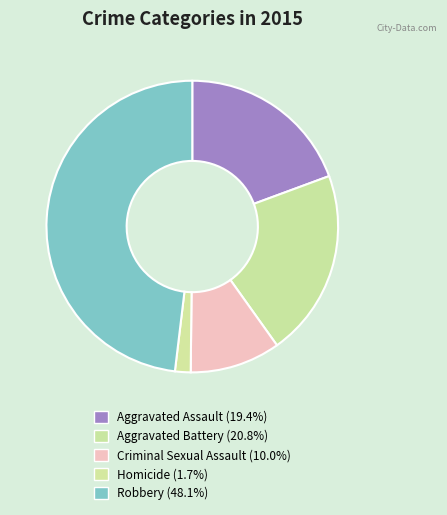

Rank the categories by value from lowest to highest.

Homicide, Criminal Sexual Assault, Aggravated Assault, Aggravated Battery, Robbery